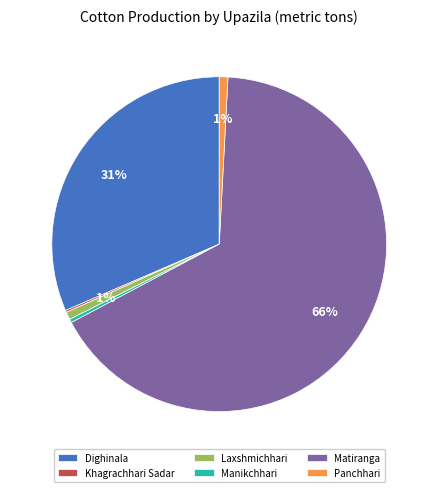

Which has a higher value, Matiranga or Laxshmichhari?

Matiranga